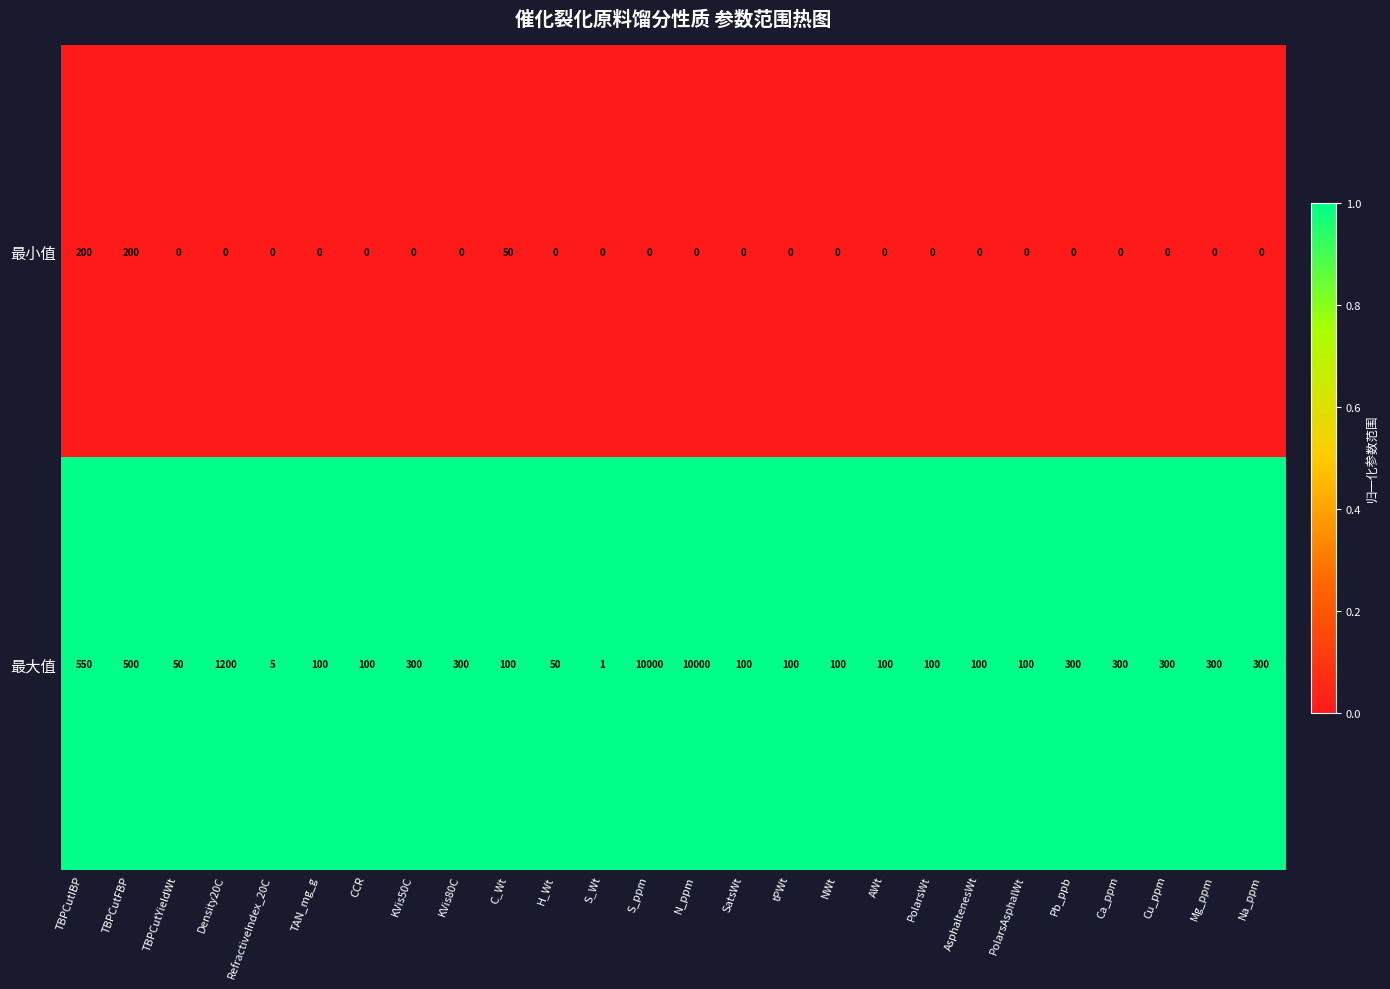

Which series has the largest range (max minus min)?

最大值